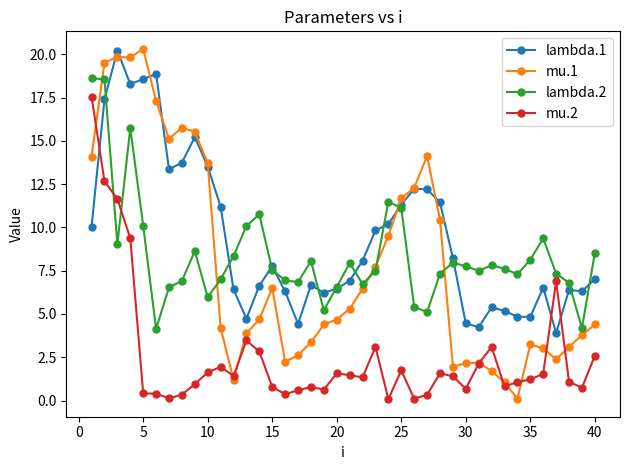

True or false: lambda.1 and mu.2 intersect in this chart.

True